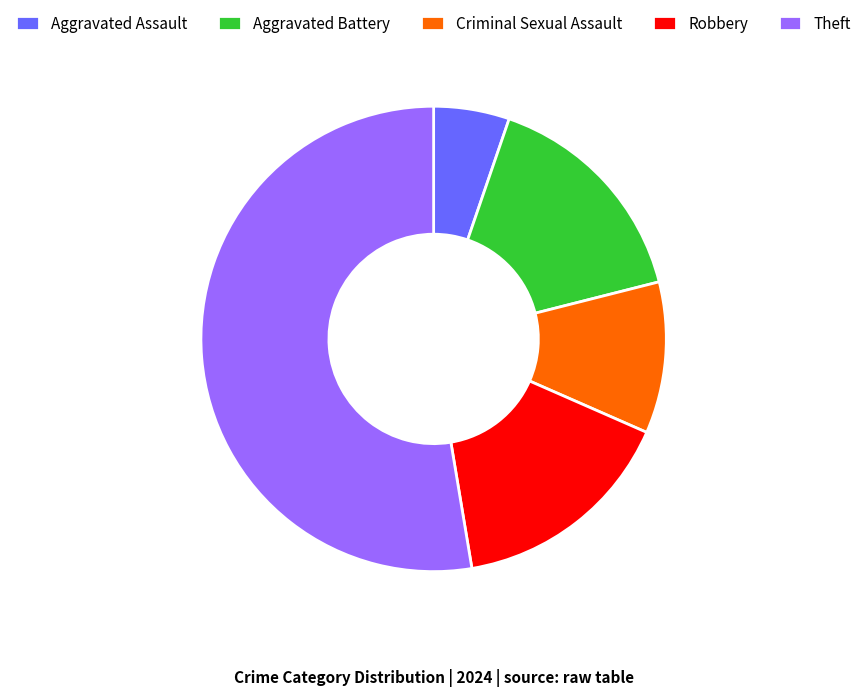

Is it true that Criminal Sexual Assault is 5% of the pie?

False